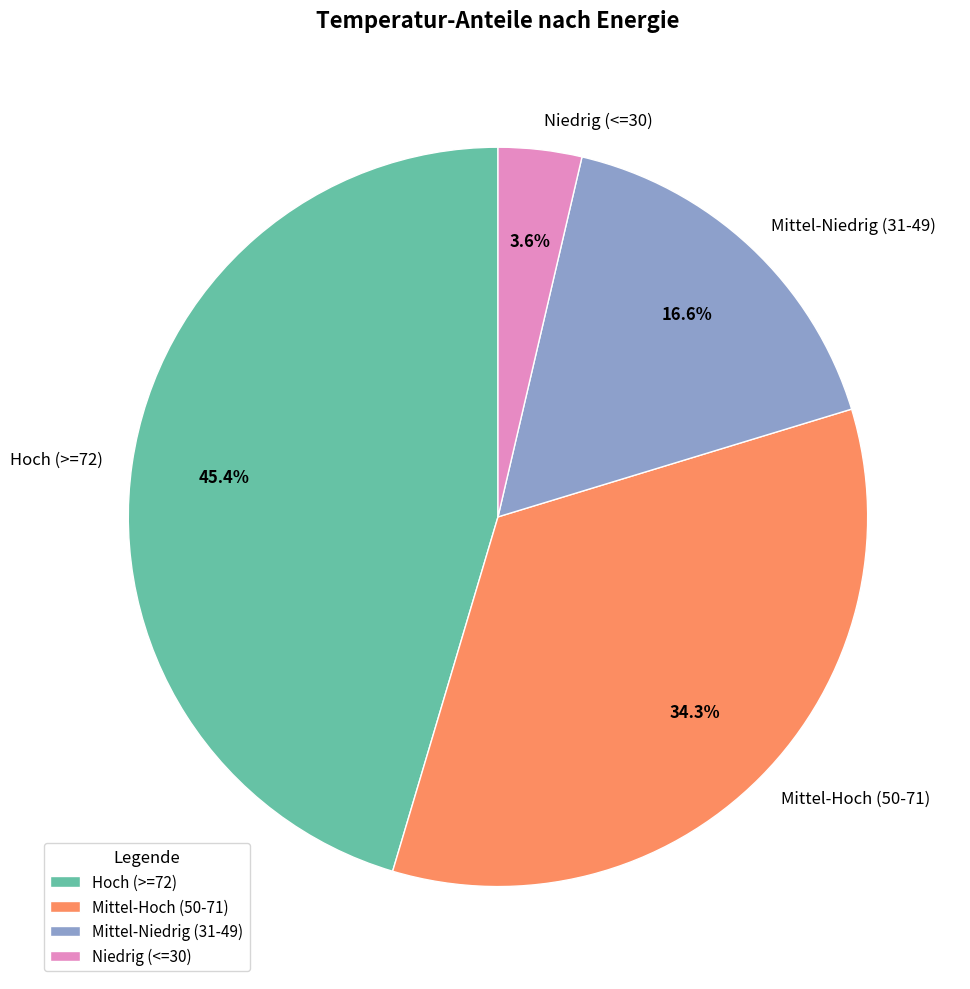

Which category has the smallest portion of the pie?

Niedrig (<=30)